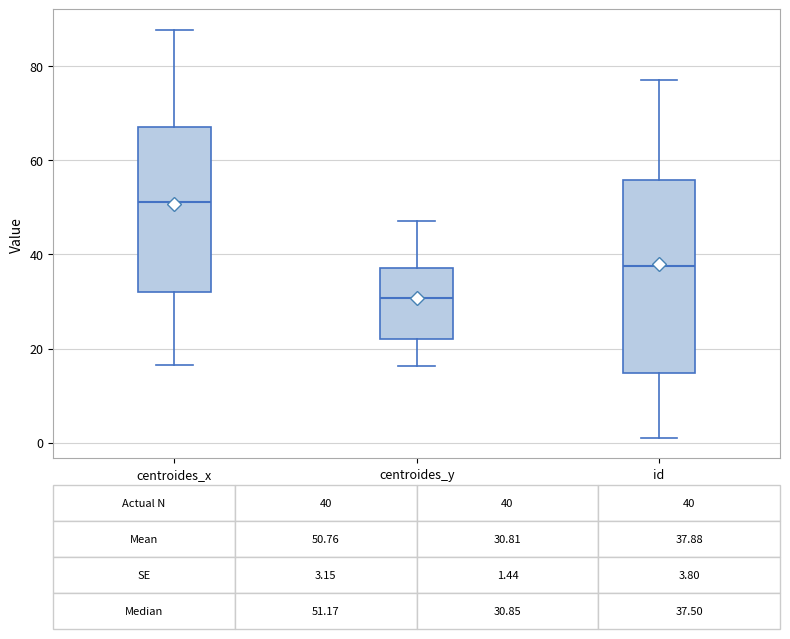

Comparing the boxes themselves (not the whiskers), which one is the tallest?

id